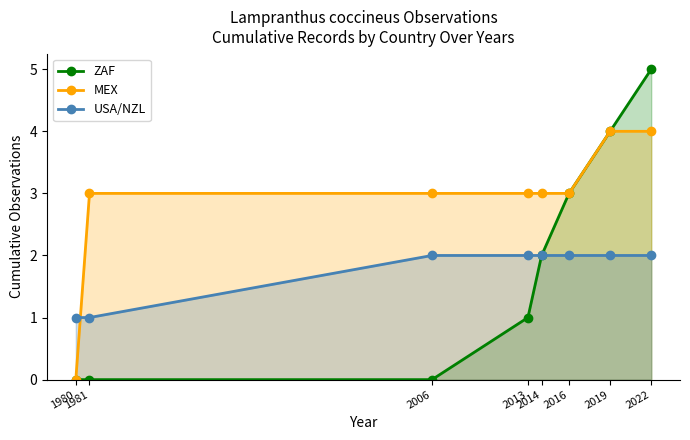

Reading left to right, what are all the values shown in this chart?

ZAF: 0	0	0	1	2	3	4	5
MEX: 0	3	3	3	3	3	4	4
USA/NZL: 1	1	2	2	2	2	2	2